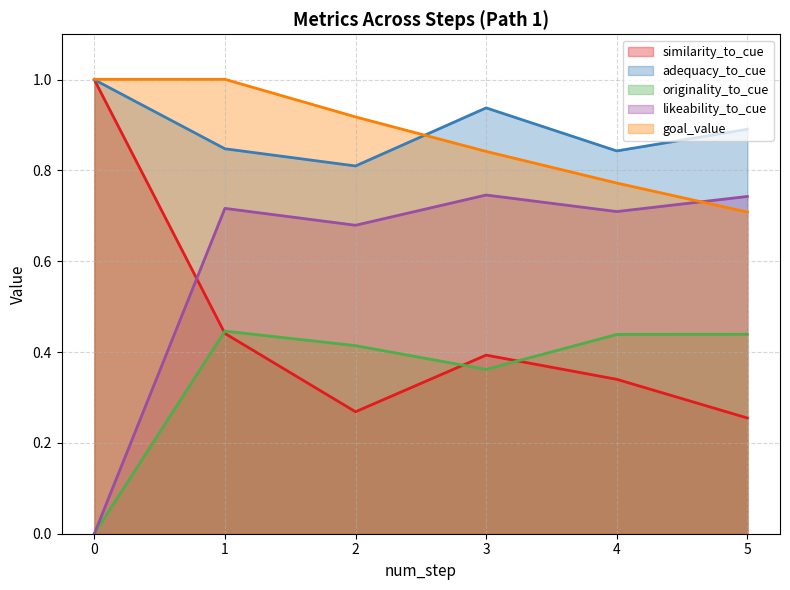

Between 3 and 4, which is larger?

3